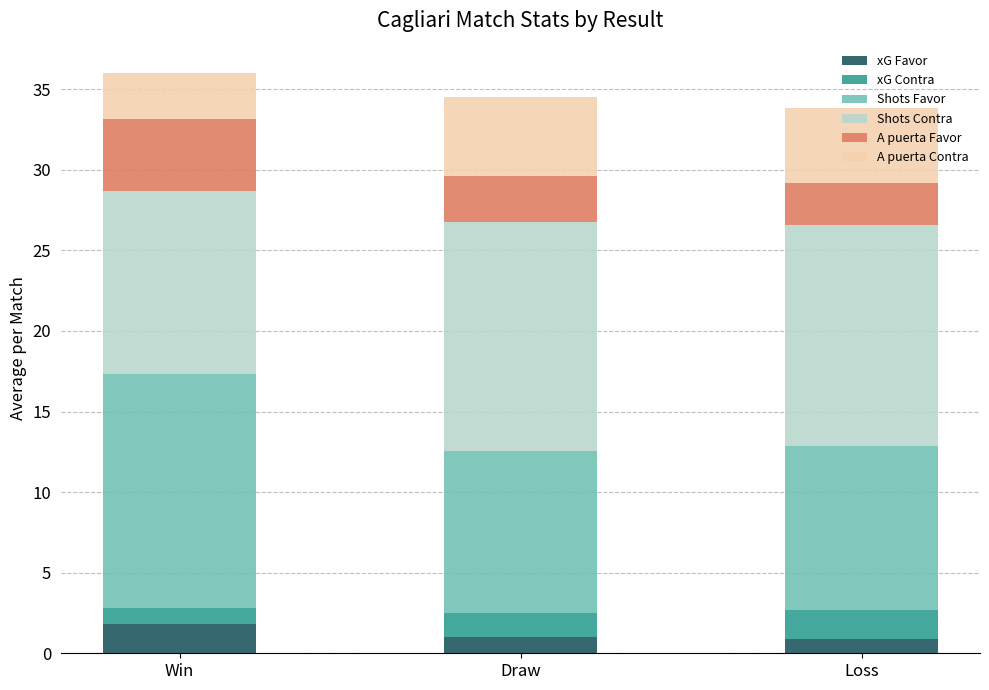

What is the maximum value for xG Favor?

1.8